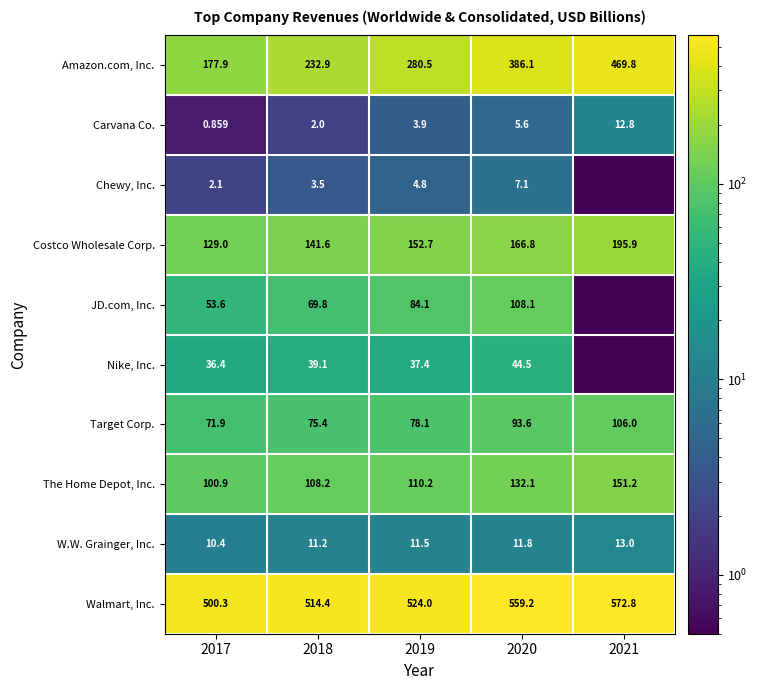

Is the value of Carvana Co. at 2018 greater than the value of Costco Wholesale Corp. at 2020?

No